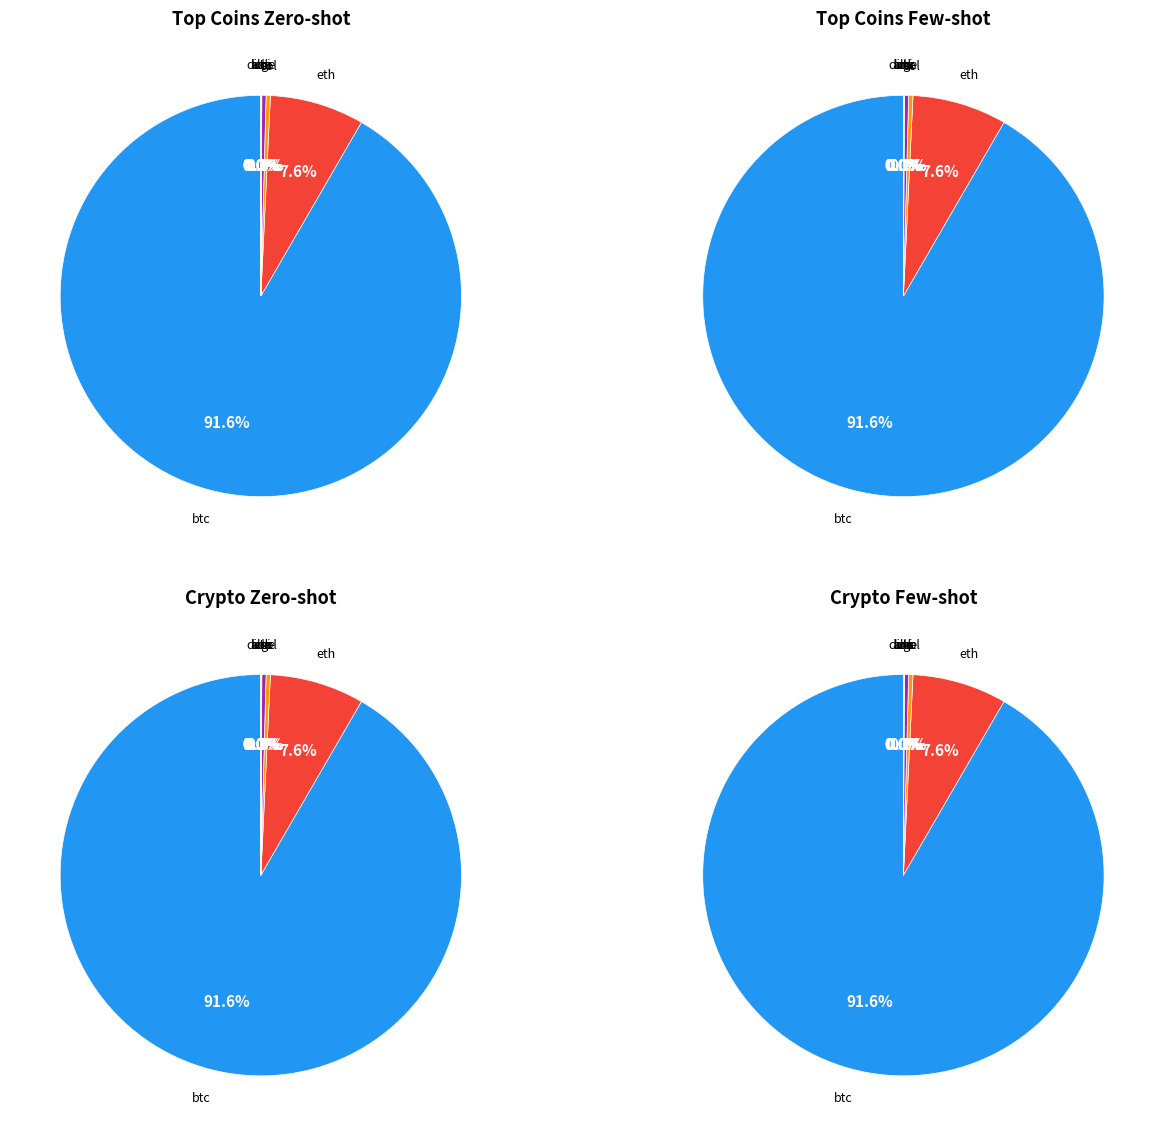

Which slice is the smallest?

doge